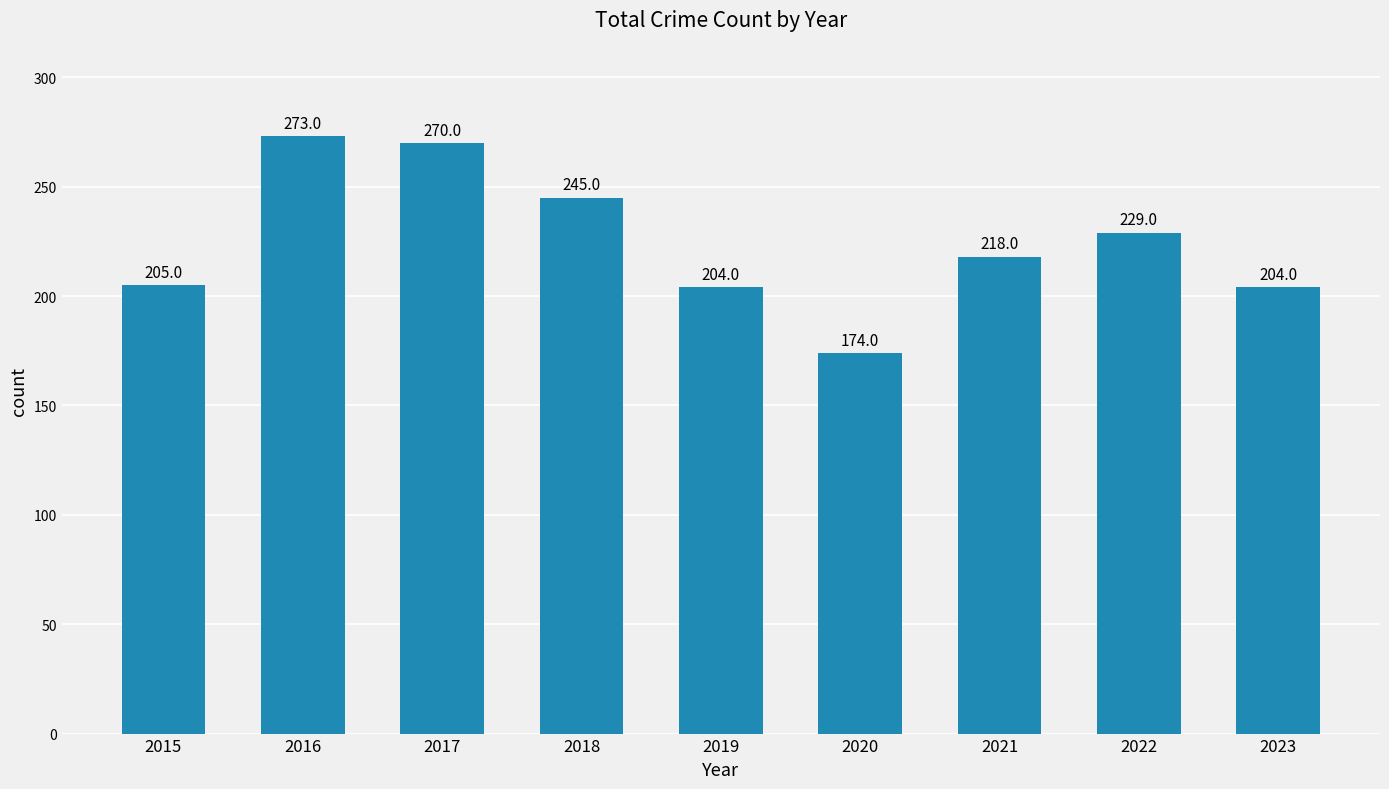

What is the sum of all values?

2022